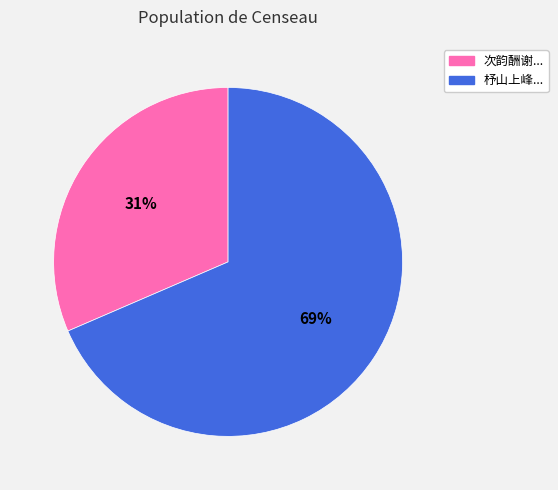

To the nearest percent, what is the average slice percentage?

50%